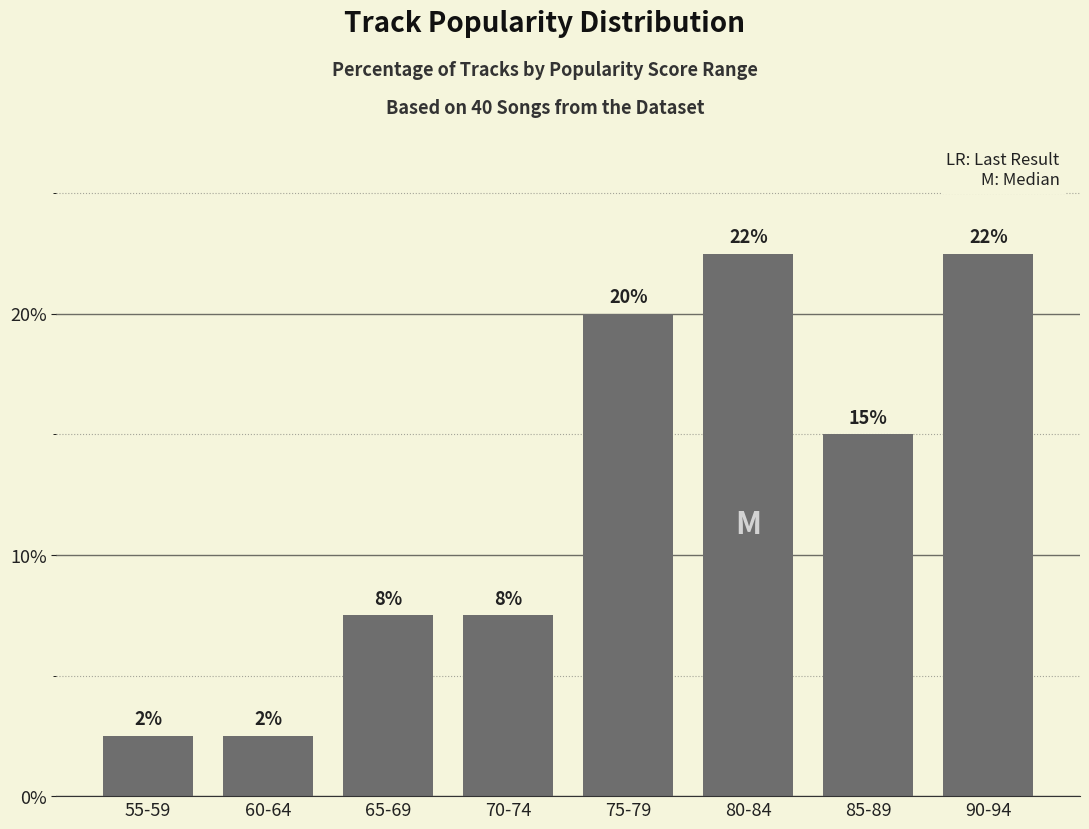

Does the chart contain any negative values?

No